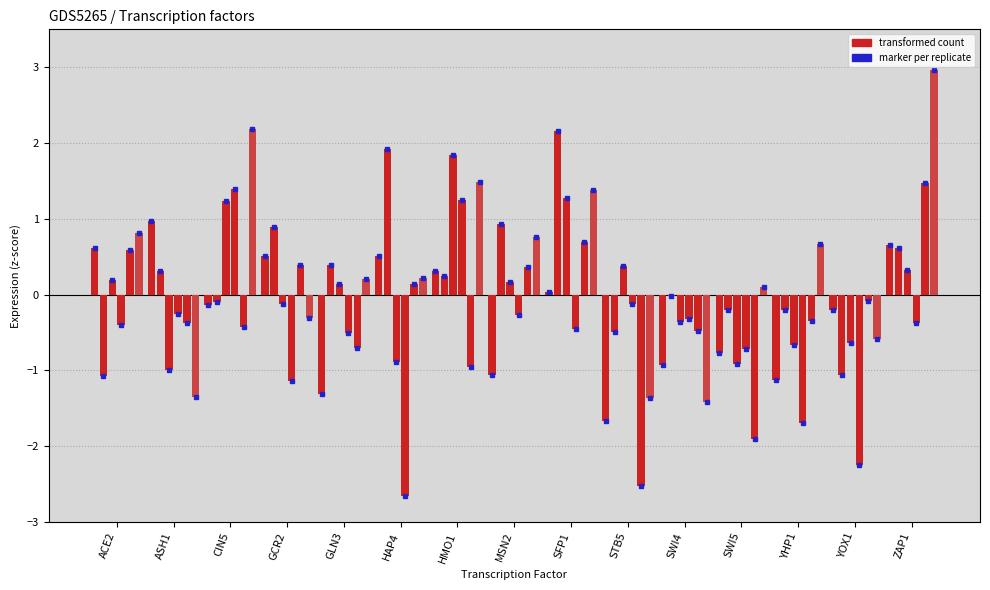

What is the spread (max minus min) of values at SWI5?

2.0